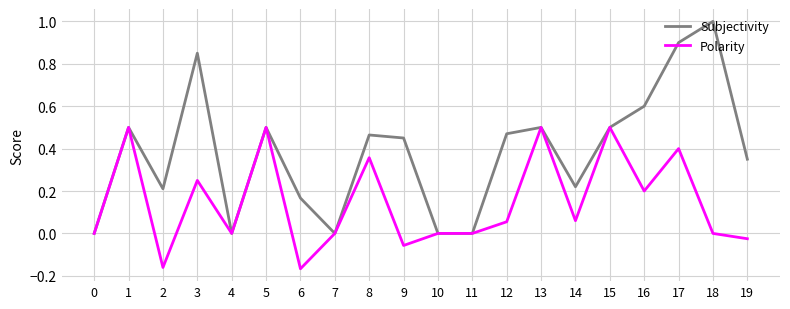

Is the value of Subjectivity at 17 greater than the value of Polarity at 14?

Yes